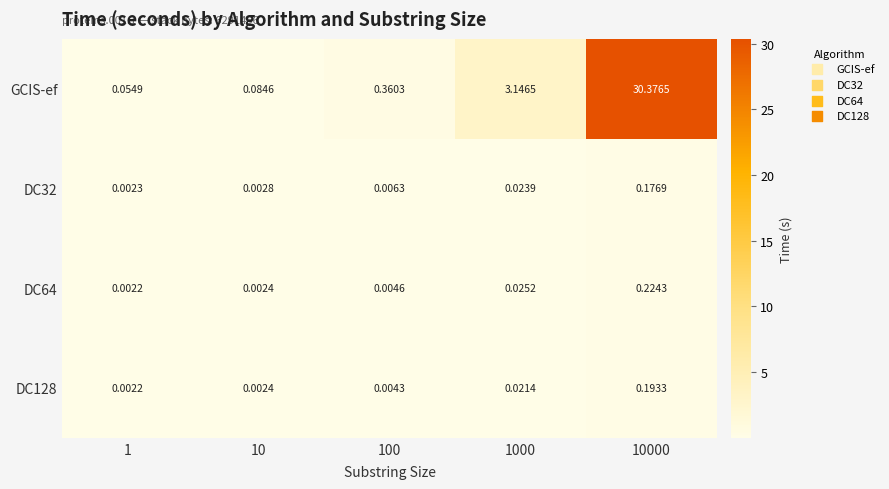

At which category is the sum across all series the highest?

10000